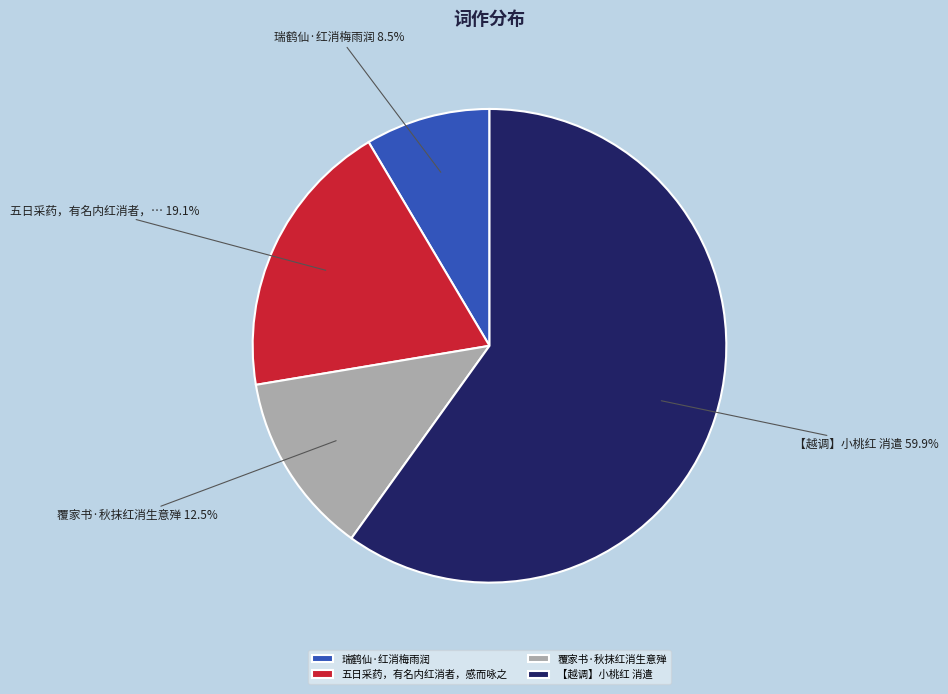

Rank the categories by value from highest to lowest.

【越调】小桃红 消遣, 五日采药，有名内红消者，感而咏之, 覆家书·秋抹红消生意殚, 瑞鹤仙·红消梅雨润